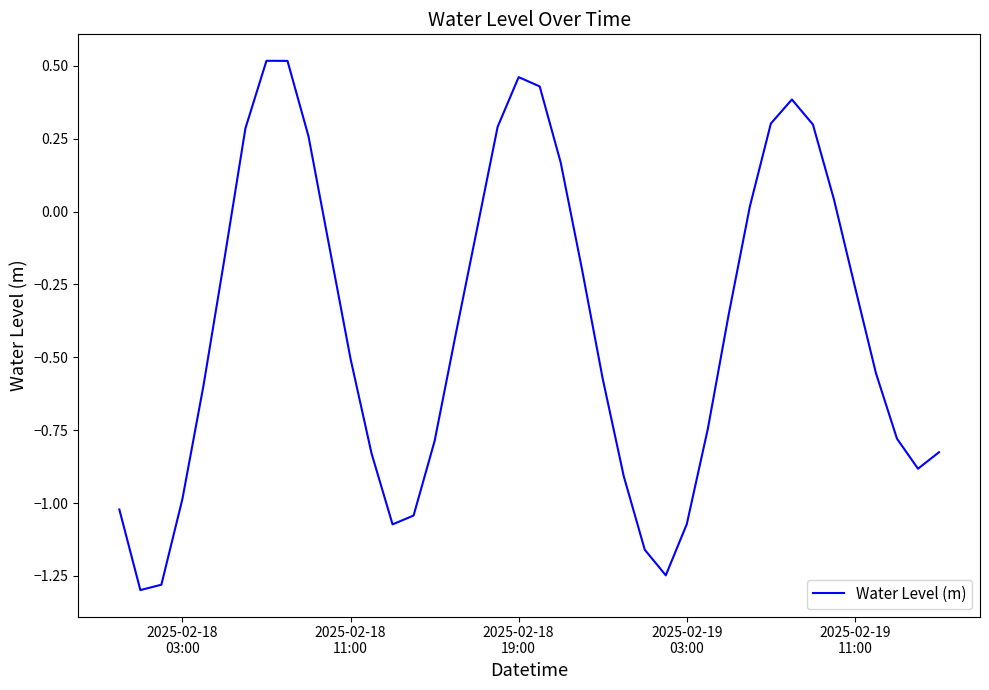

What is the difference between the maximum and minimum values?

1.8